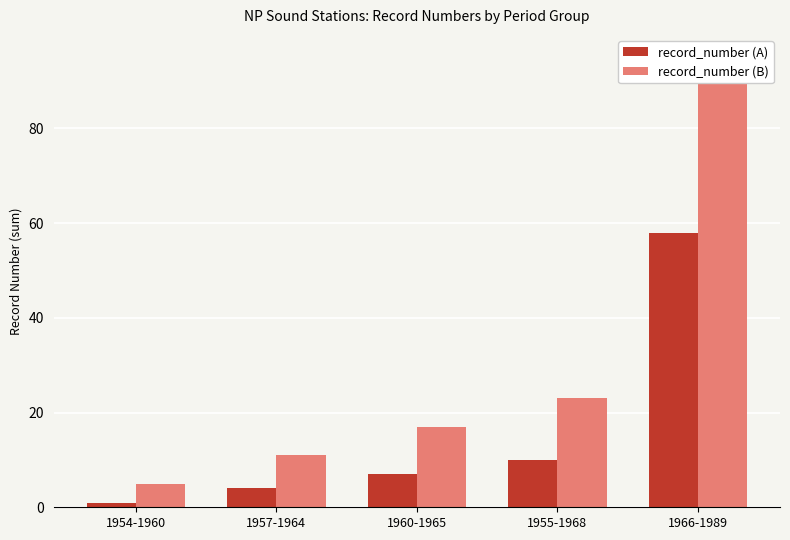

Which series has the largest range (max minus min)?

record_number (B)